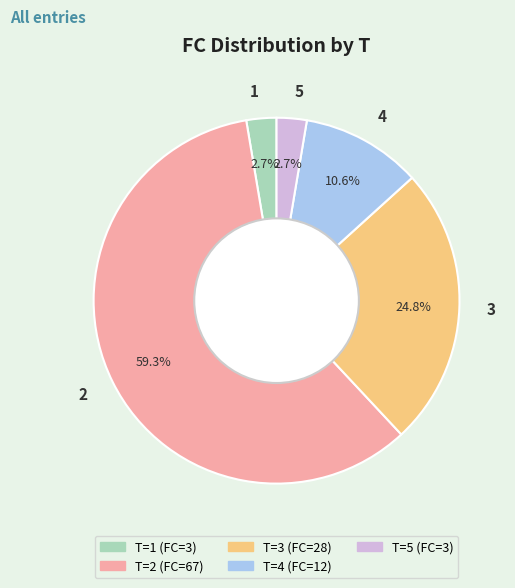

Combined, do 5 and 3 account for over 50%?

No